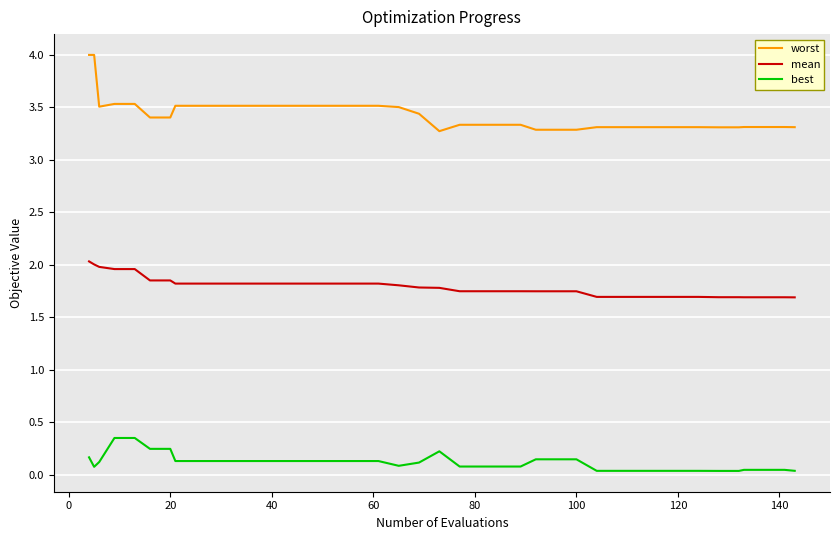

Which series has the largest total across all categories?

worst